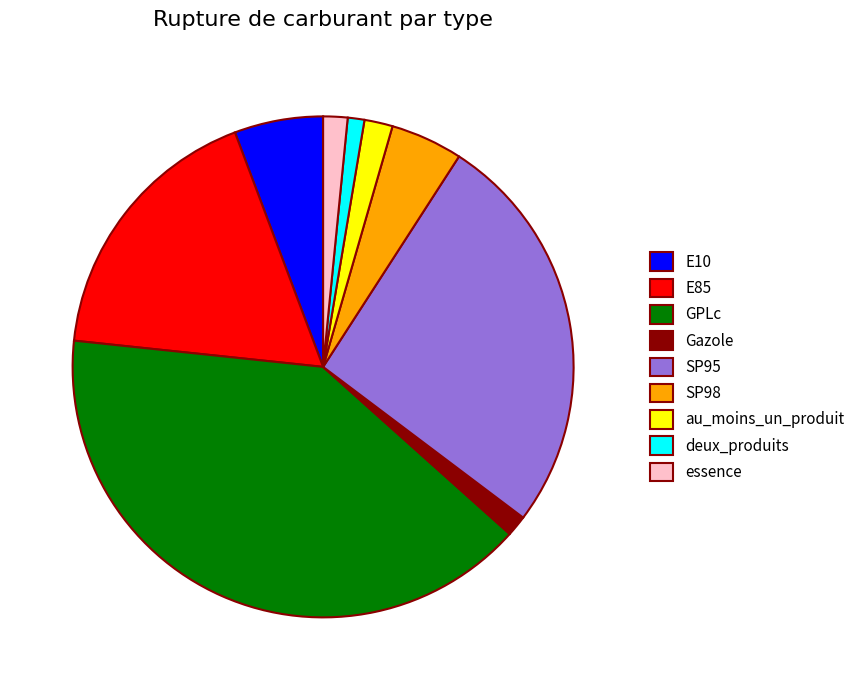

How many segments does this pie chart have?

9